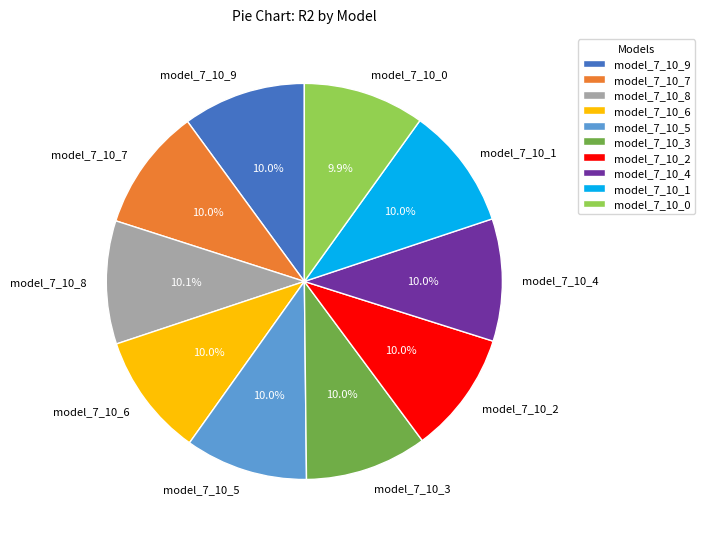

What portion of the pie excludes model_7_10_5?

90.0%